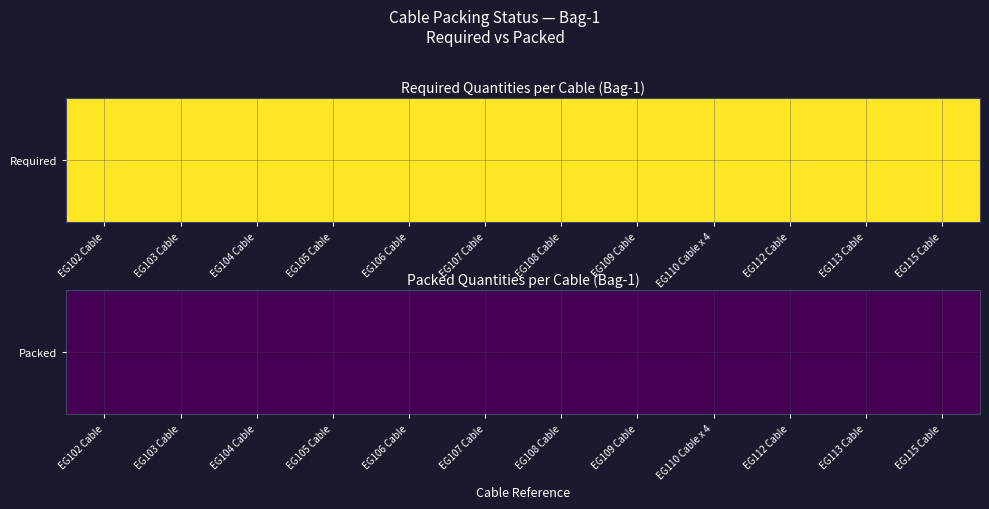

Is the value of required at 4 greater than the value of packed at 2?

Yes